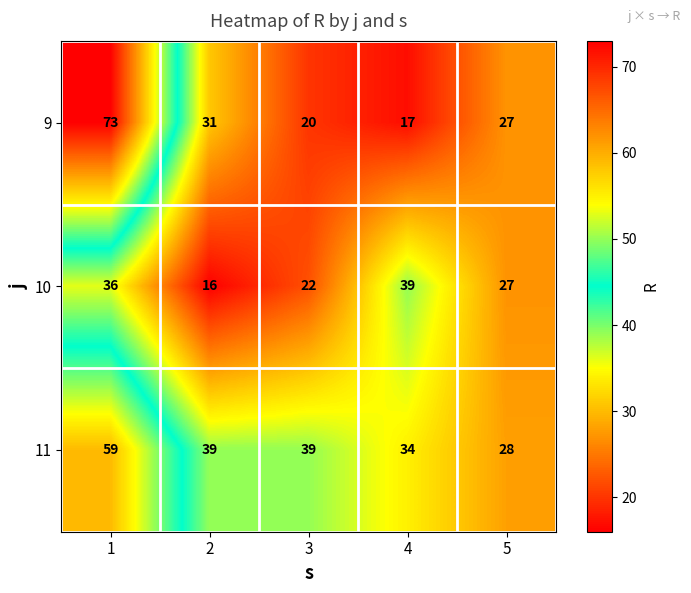

Reading right to left, extract all data points from this chart.

9: 27	17	20	31	73
10: 27	39	22	16	36
11: 28	34	39	39	59